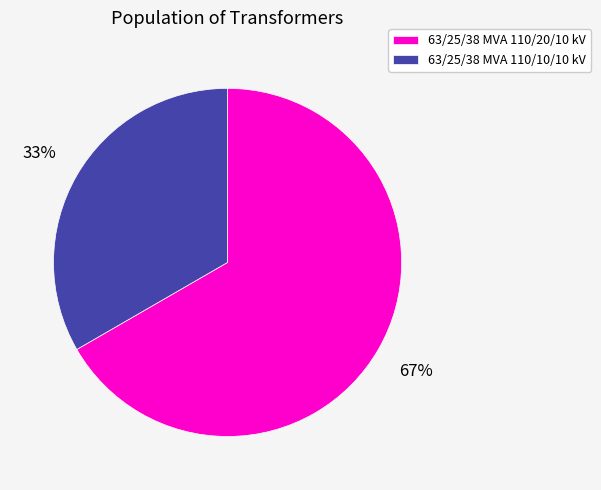

Approximately how many times larger is the value at 63/25/38 MVA 110/20/10 kV compared to 63/25/38 MVA 110/10/10 kV?

2.0